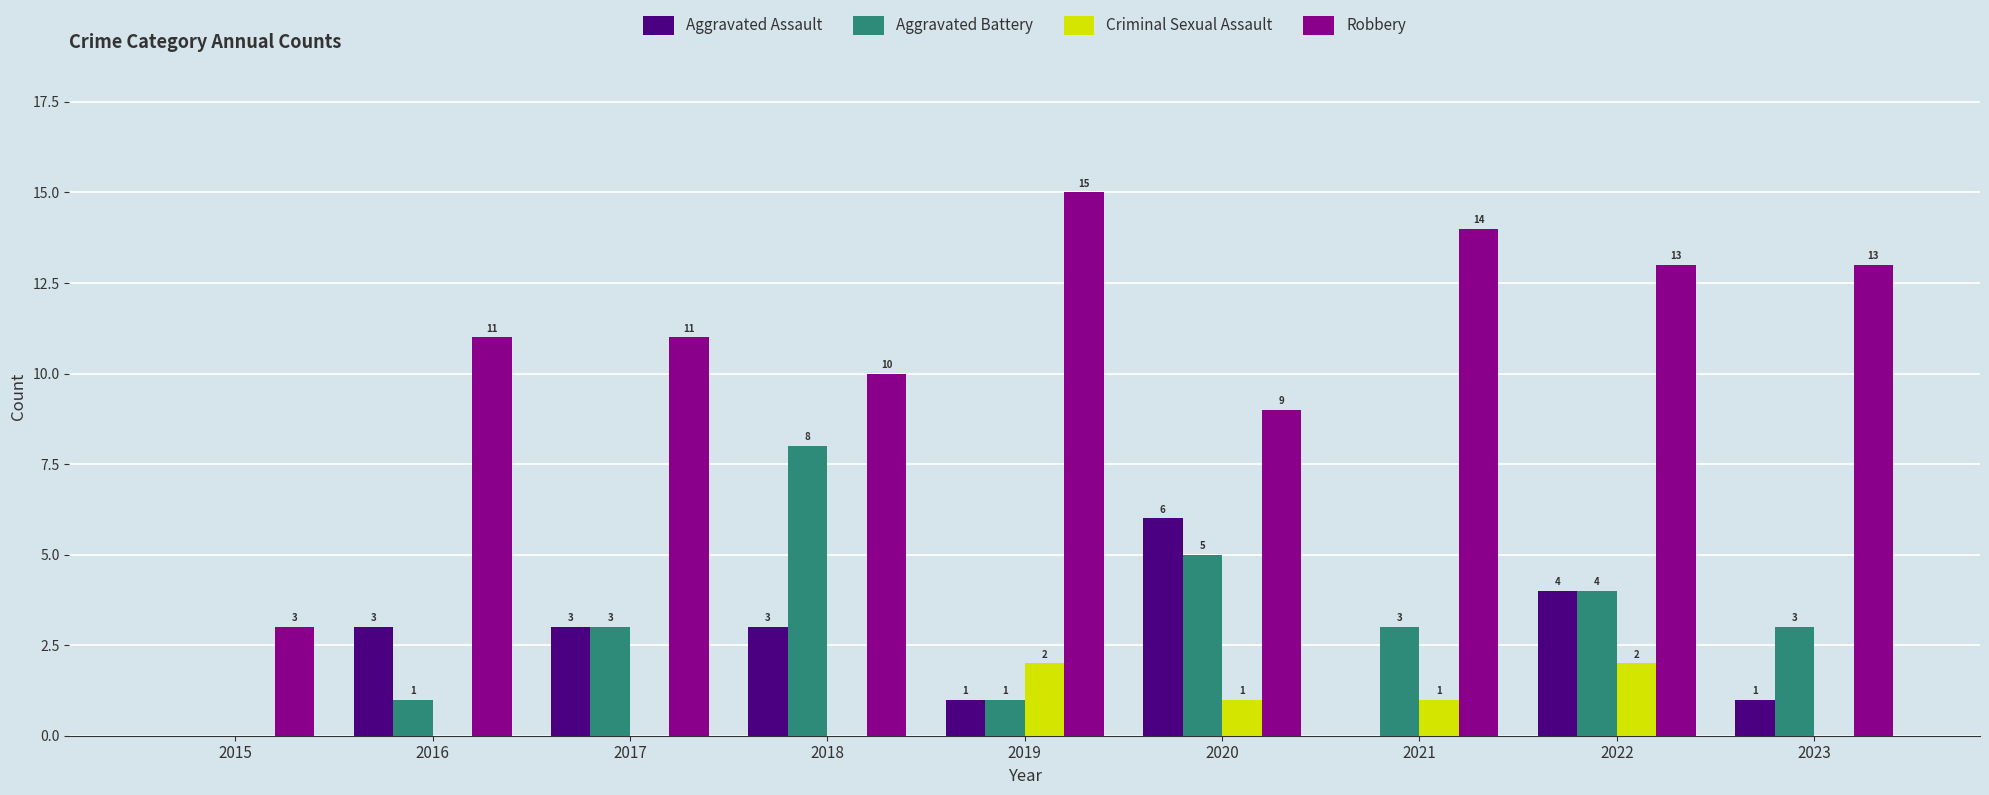

True or false: Aggravated Assault has a value of 6 at 2020.

True